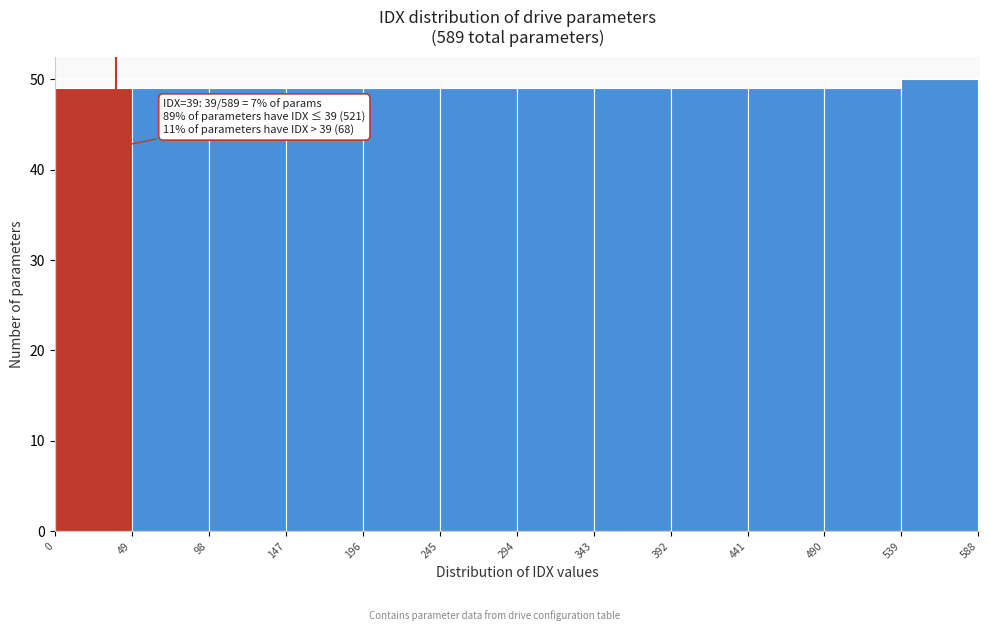

Over which range of the x-axis is the bar tallest?

539 to 588